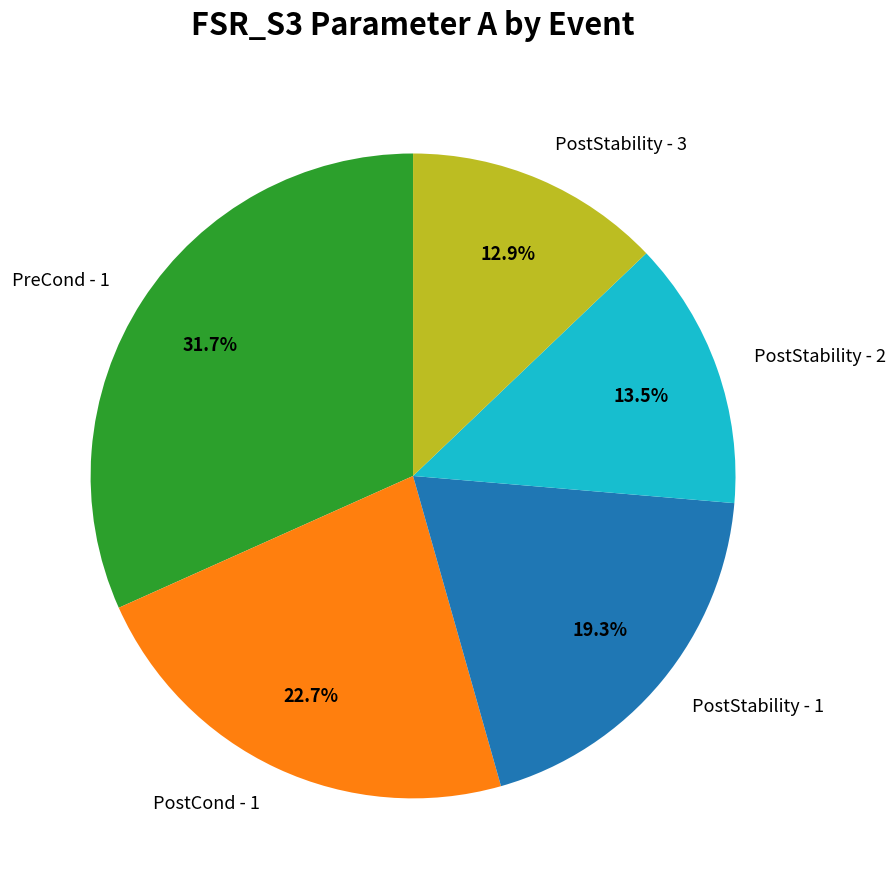

To the nearest percent, what portion does PreCond - 1 represent?

32%